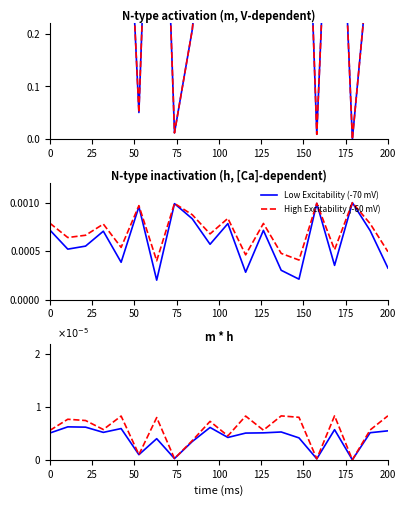

How many data points in High Excitability (-60 mV) are above 0?

19